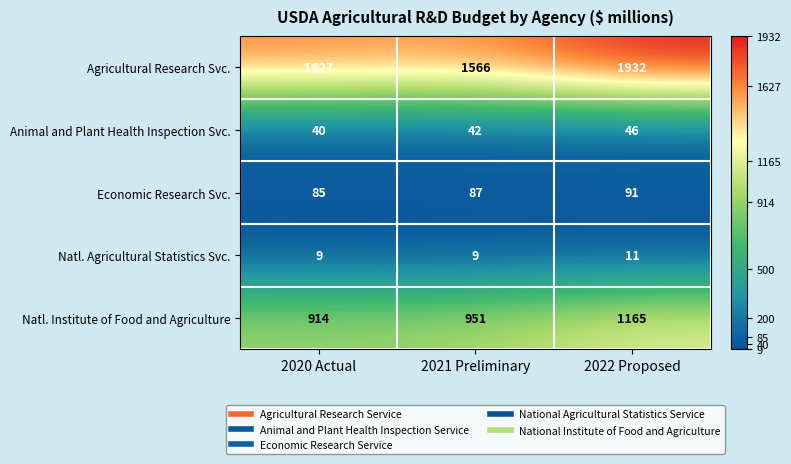

What is the difference between the highest and lowest values at 2021 Preliminary?

1557